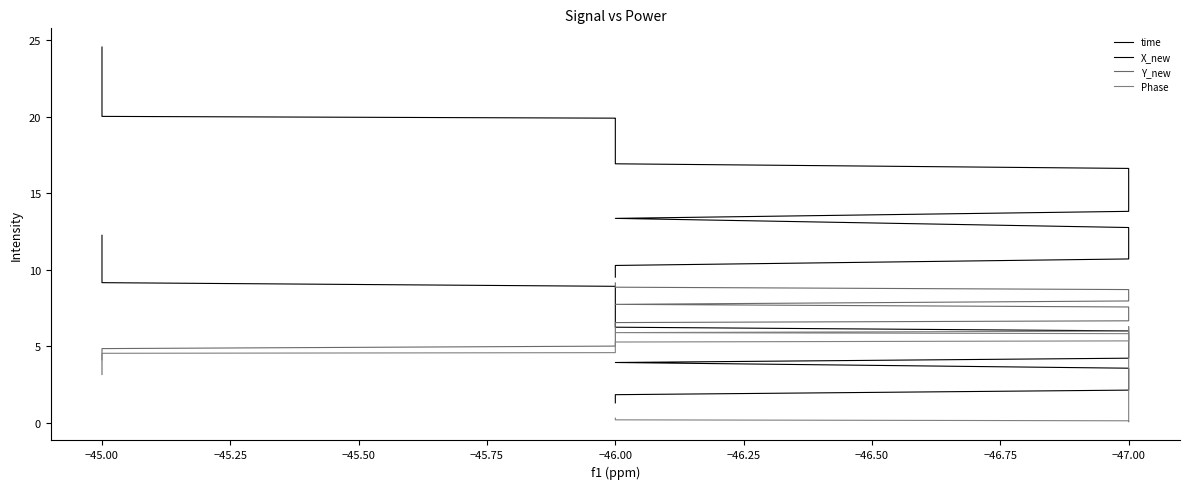

True or false: X_new and Phase cross at least once.

False